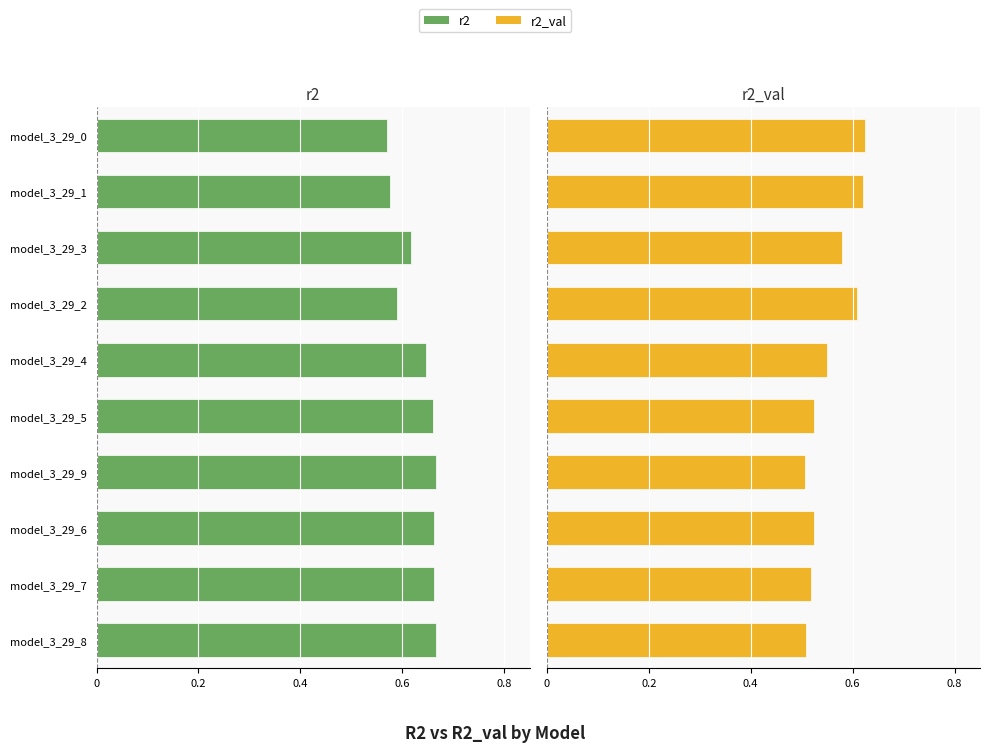

What is the difference between the r2 values at model_3_29_0 and model_3_29_5?

0.1